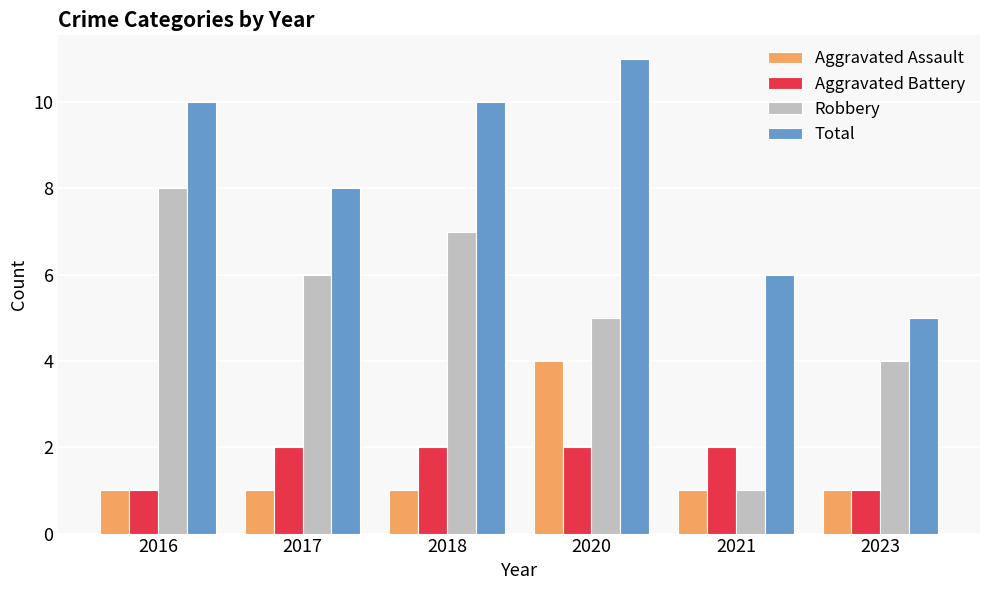

Reading left to right, transcribe all the data shown in this chart.

Aggravated Assault: 2016=1	2017=1	2018=1	2020=4	2021=1	2023=1
Aggravated Battery: 2016=1	2017=2	2018=2	2020=2	2021=2	2023=1
Robbery: 2016=8	2017=6	2018=7	2020=5	2021=1	2023=4
Total: 2016=10	2017=8	2018=10	2020=11	2021=6	2023=5